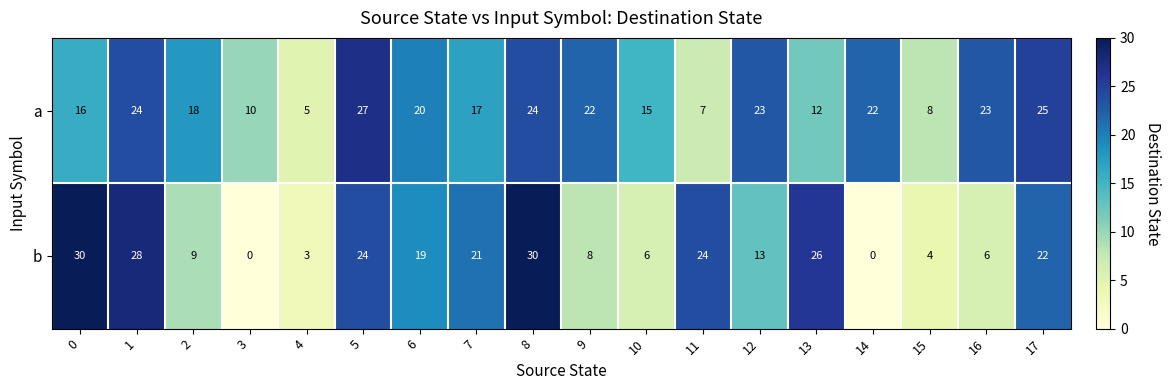

At 12, list the series in order from smallest to largest.

b, a